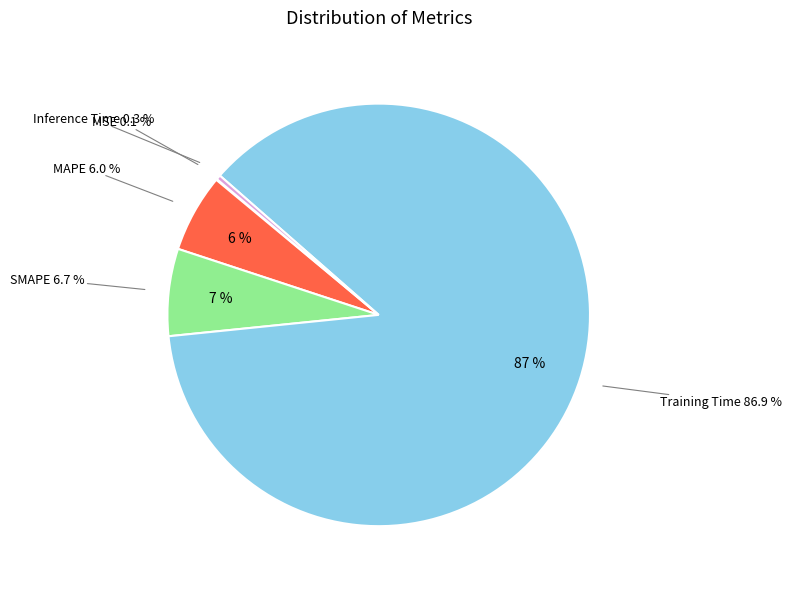

To the nearest percent, what portion does SMAPE represent?

7%